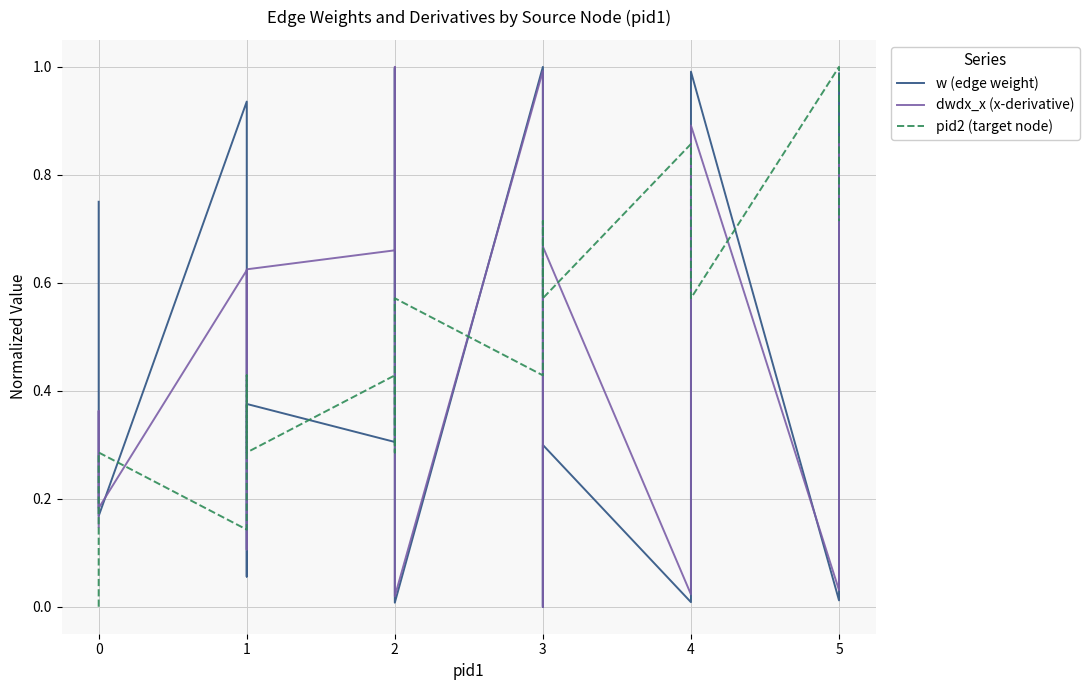

What is the difference between the maximum and minimum values in the pid2 (target node) series?

1.0